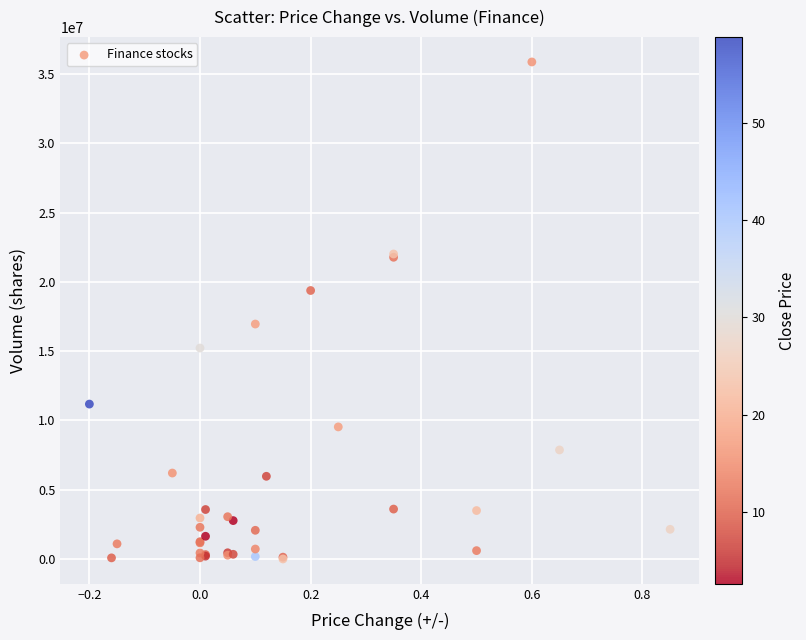

What Y value in the scatter plot is closest to 17941705?

16961613